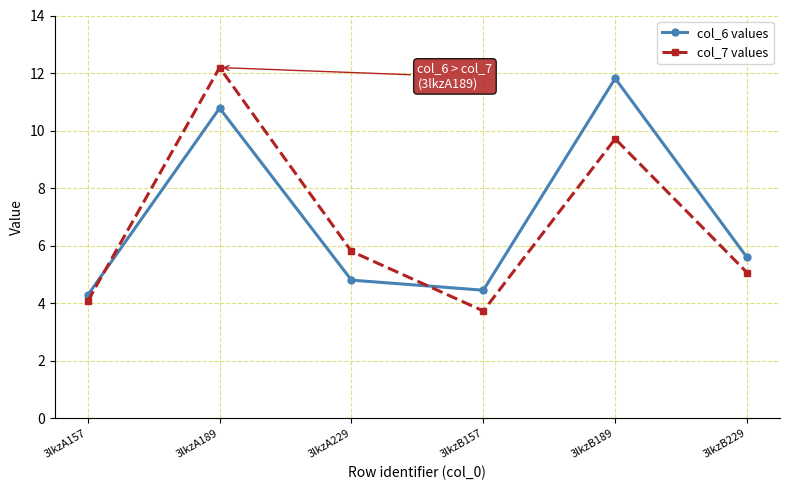

How many lines are shown in the chart?

2